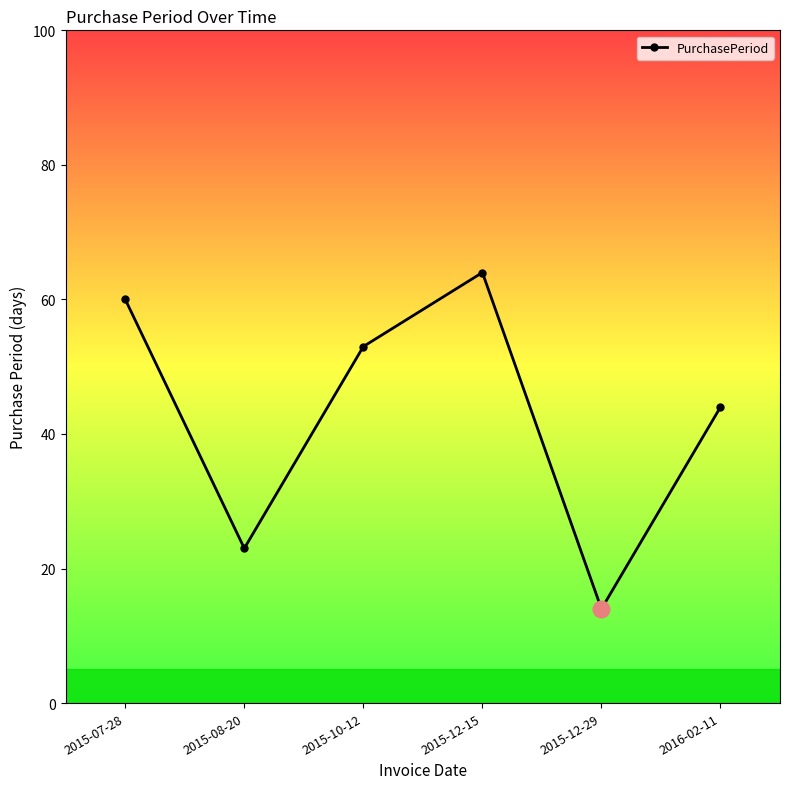

List the labels in order of value, smallest first.

2015-12-29, 2015-08-20, 2016-02-11, 2015-10-12, 2015-07-28, 2015-12-15